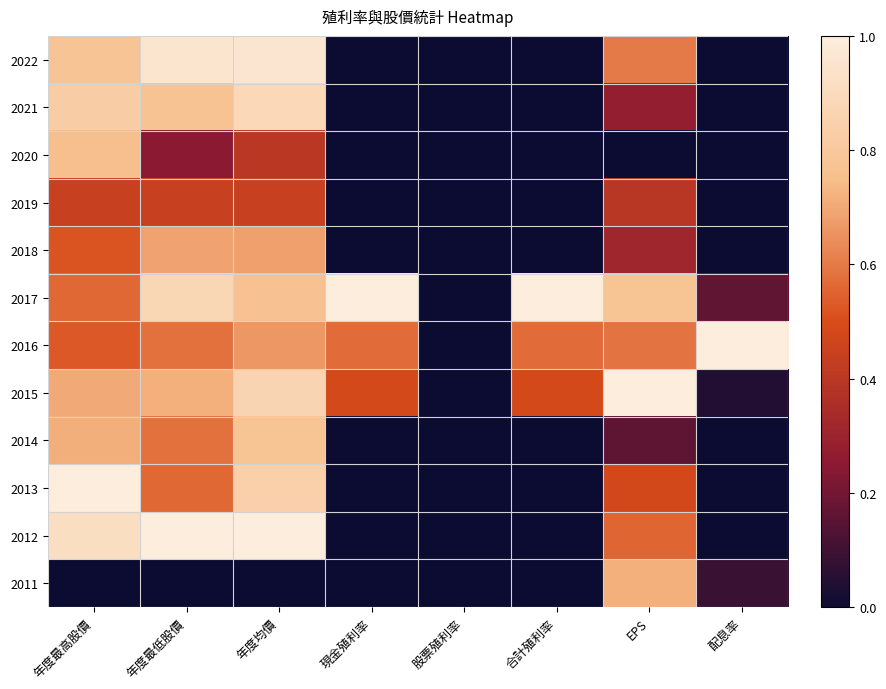

How many distinct data groups are displayed?

12